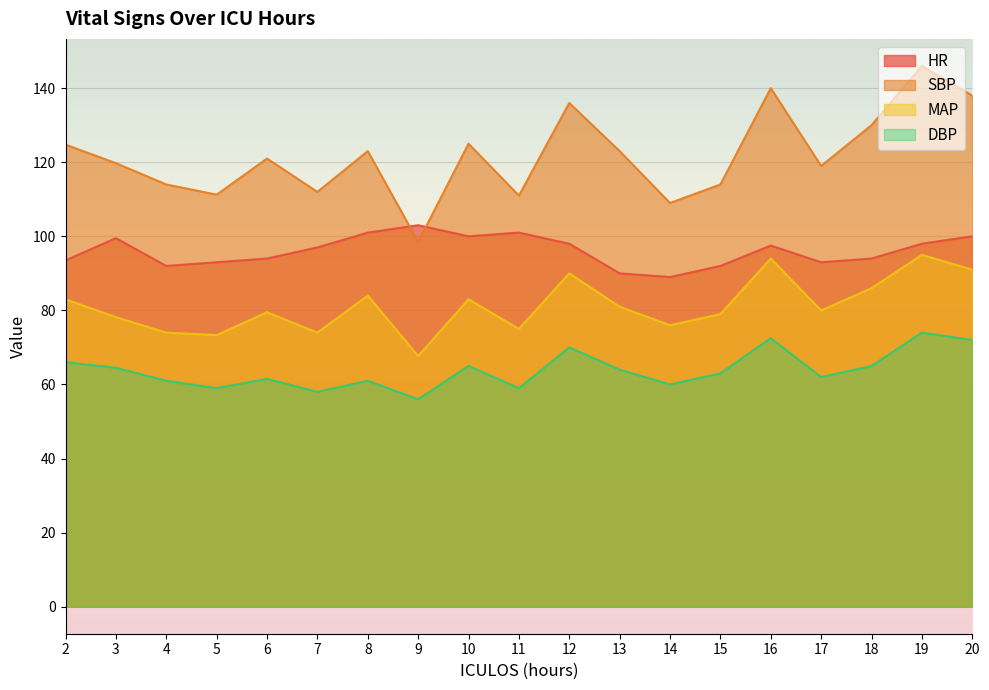

Rank the series by their maximum value, from lowest to highest.

DBP, MAP, HR, SBP